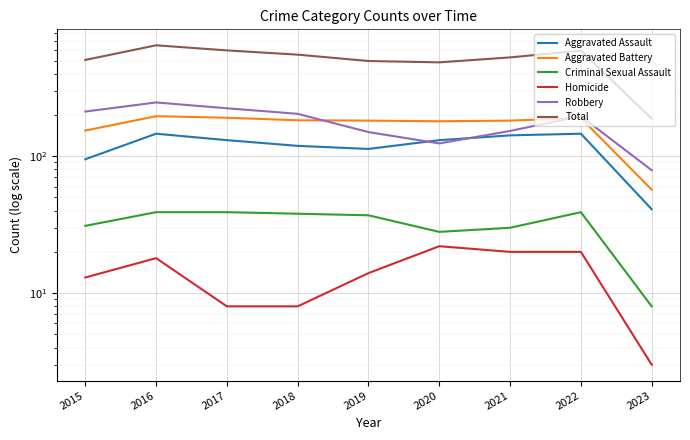

What is the value of the Homicide point at the 5th from the left?

14